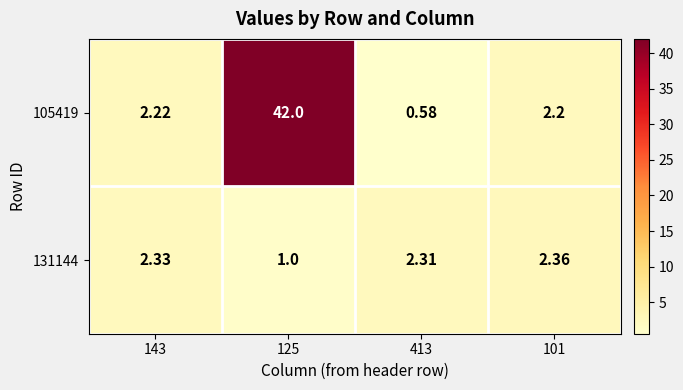

List the series in order of their overall mean, lowest first.

131144, 105419